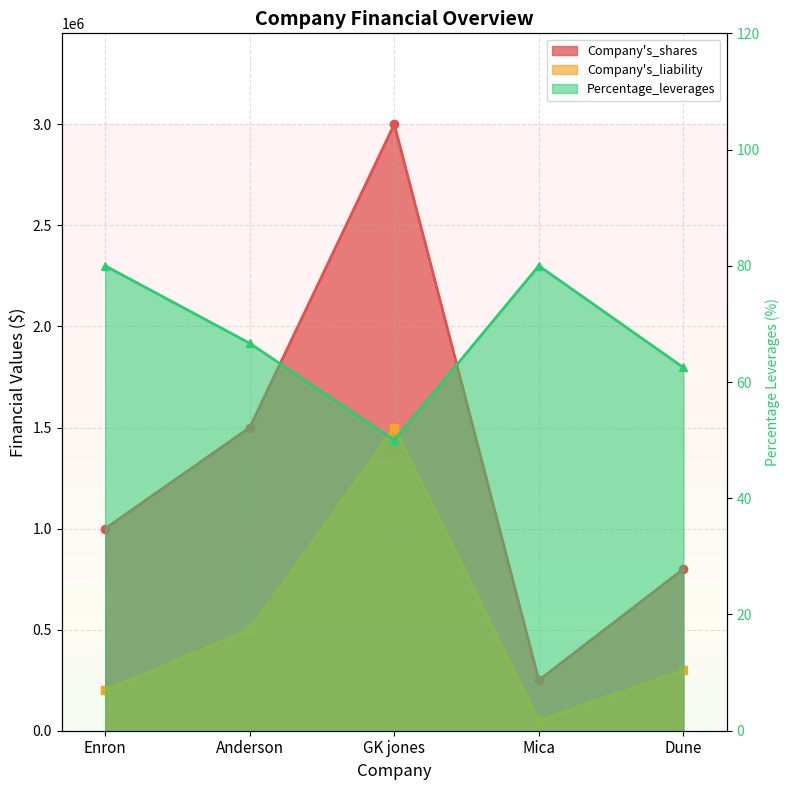

What is the greatest value displayed?

3000000.0